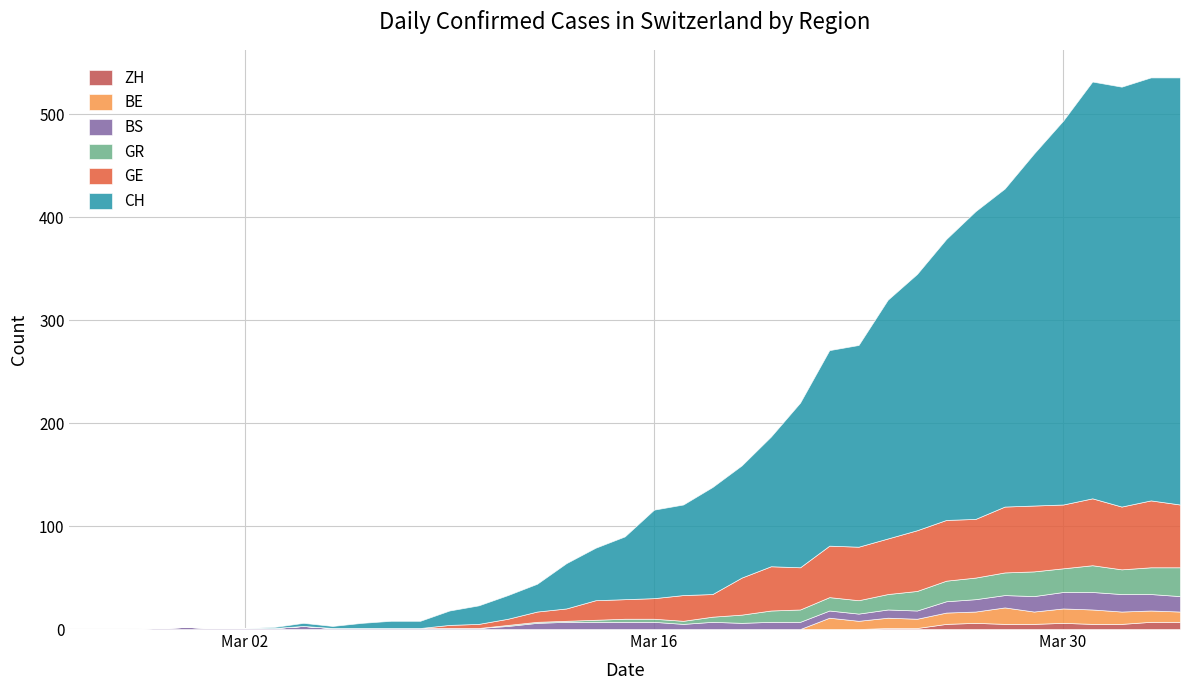

Where is the first local minimum for BE?

2020-03-23